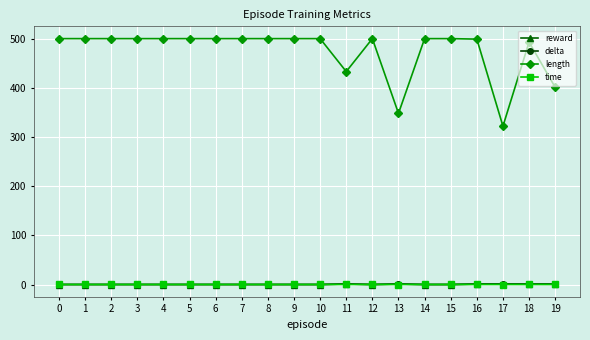

True or false: length and reward intersect in this chart.

False